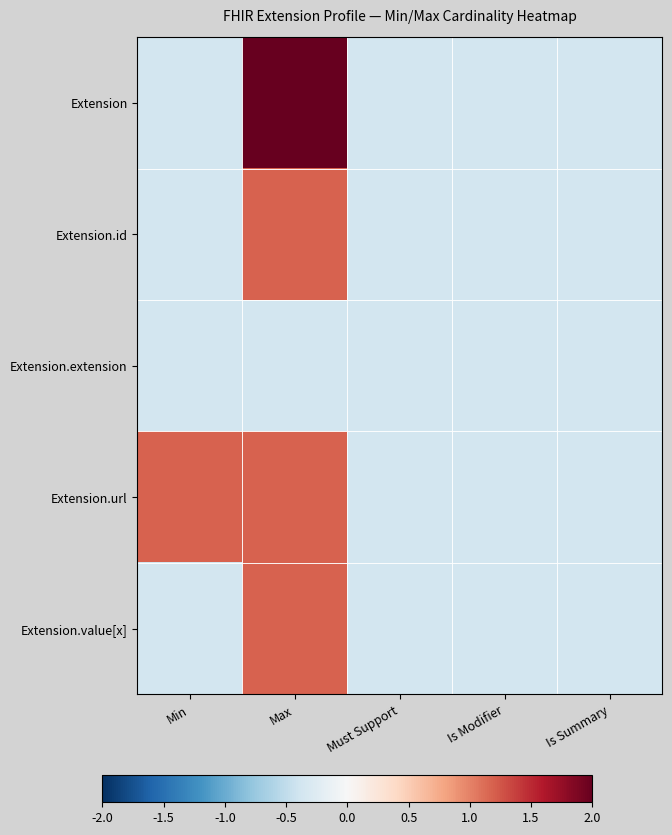

Reading left to right, transcribe all the data shown in this chart.

Extension: Min=-0.4	Max=2.7	Must Support=-0.4	Is Modifier=-0.4	Is Summary=-0.4
Extension.id: Min=-0.4	Max=1.2	Must Support=-0.4	Is Modifier=-0.4	Is Summary=-0.4
Extension.extension: Min=-0.4	Max=-0.4	Must Support=-0.4	Is Modifier=-0.4	Is Summary=-0.4
Extension.url: Min=1.2	Max=1.2	Must Support=-0.4	Is Modifier=-0.4	Is Summary=-0.4
Extension.value[x]: Min=-0.4	Max=1.2	Must Support=-0.4	Is Modifier=-0.4	Is Summary=-0.4